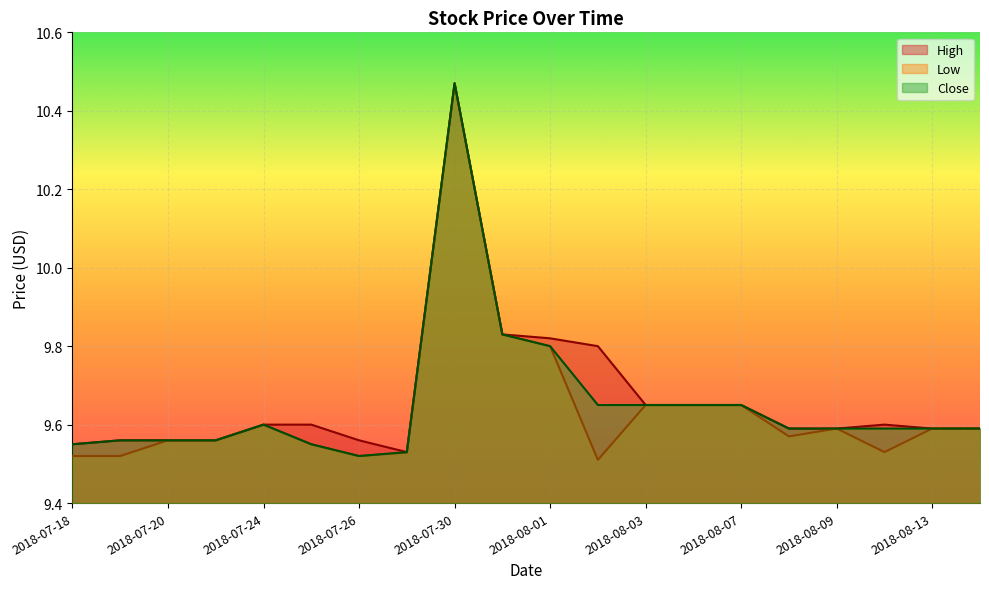

At which category does the chart reach its minimum across all series?

2018-08-02